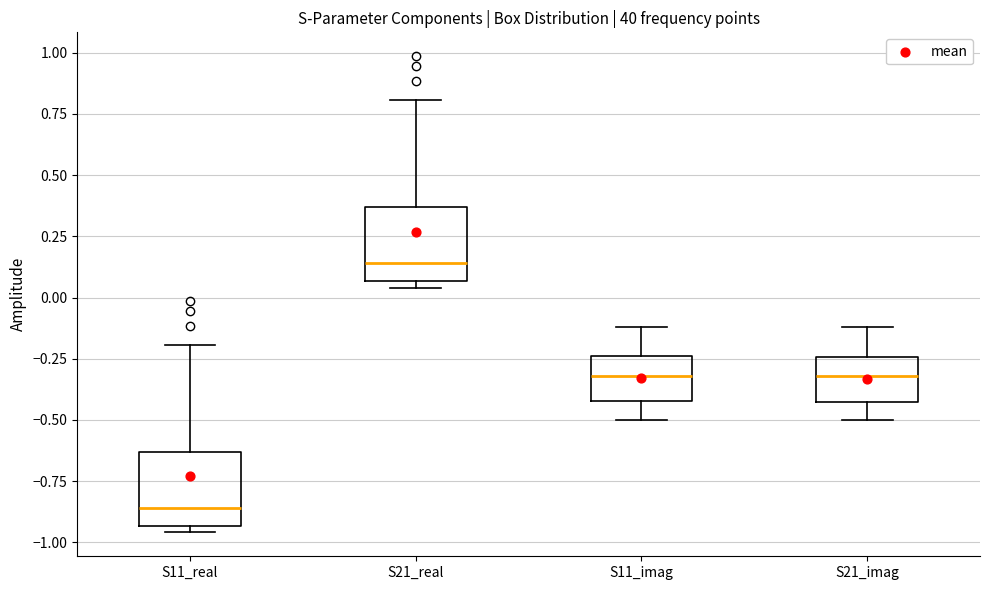

Where is the upper edge of the box for S21_imag on the y-axis? The values are not printed on the chart, so give them approximately, as read against the axis.

-0.25